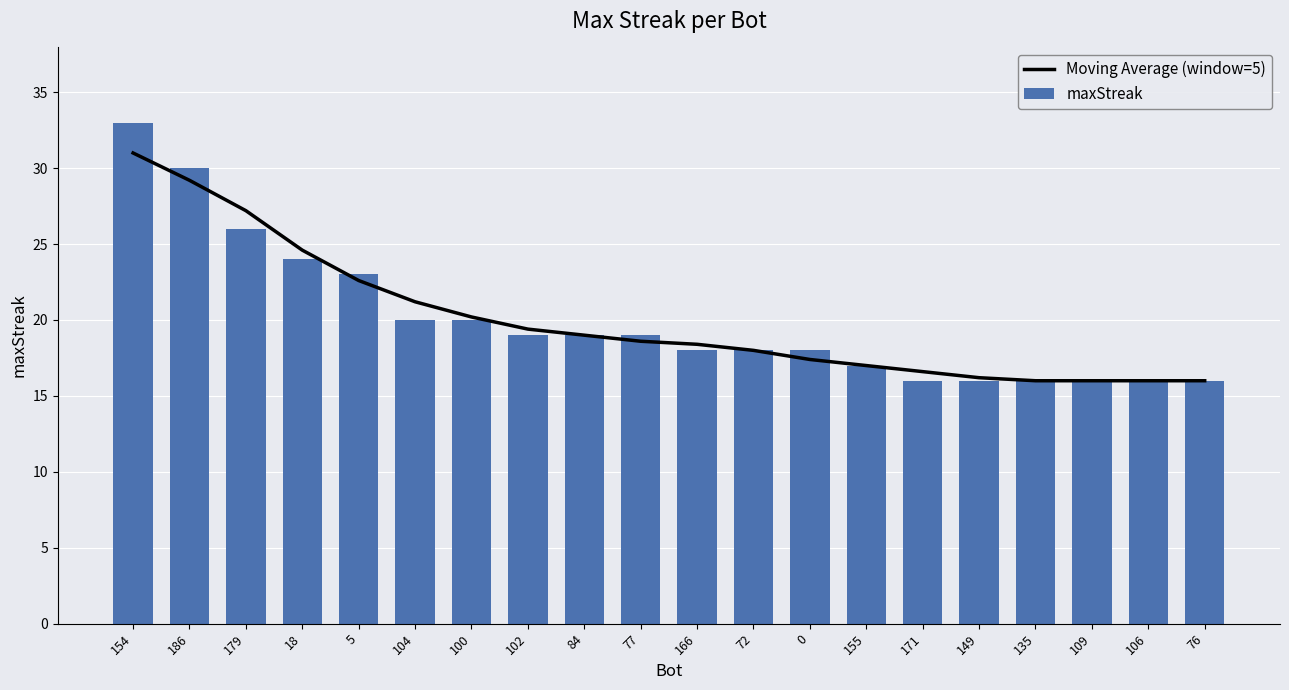

Which series has the largest range (max minus min)?

maxStreak